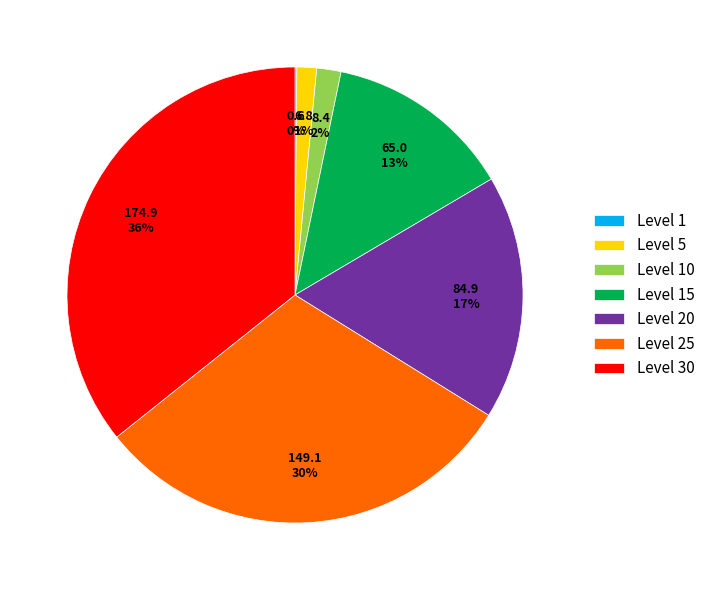

To the nearest percent, what is the average slice percentage?

14%